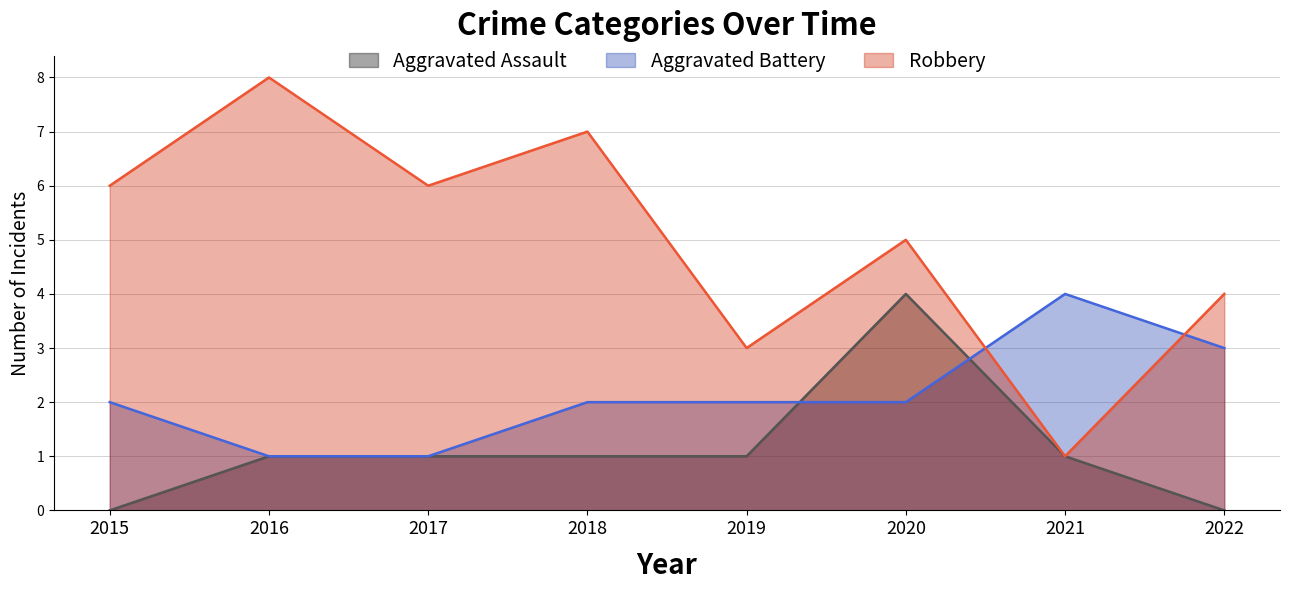

Which series has the largest range (max minus min)?

Robbery